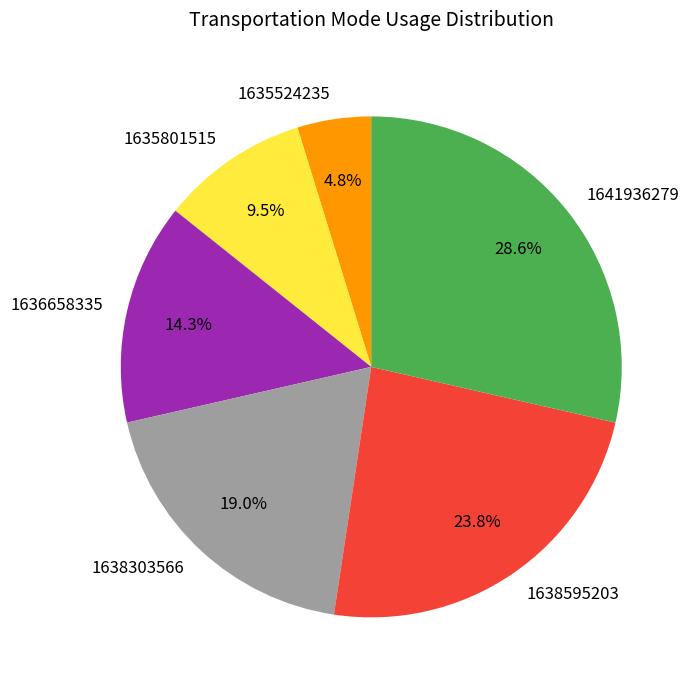

Does 1638303566 account for over 50% of the chart?

No